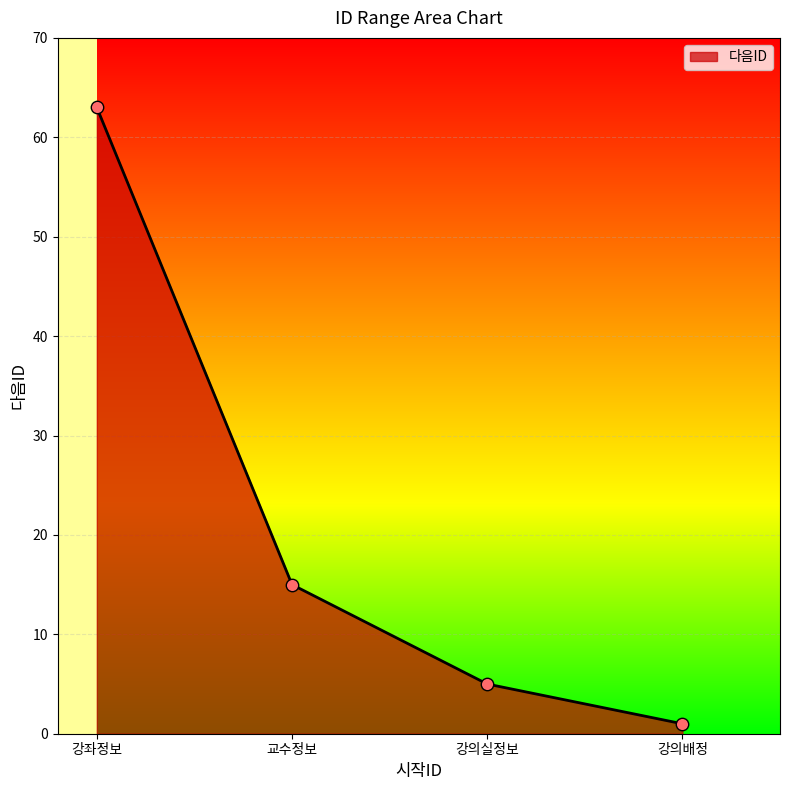

Between 강의실정보 and 교수정보, which is larger?

교수정보